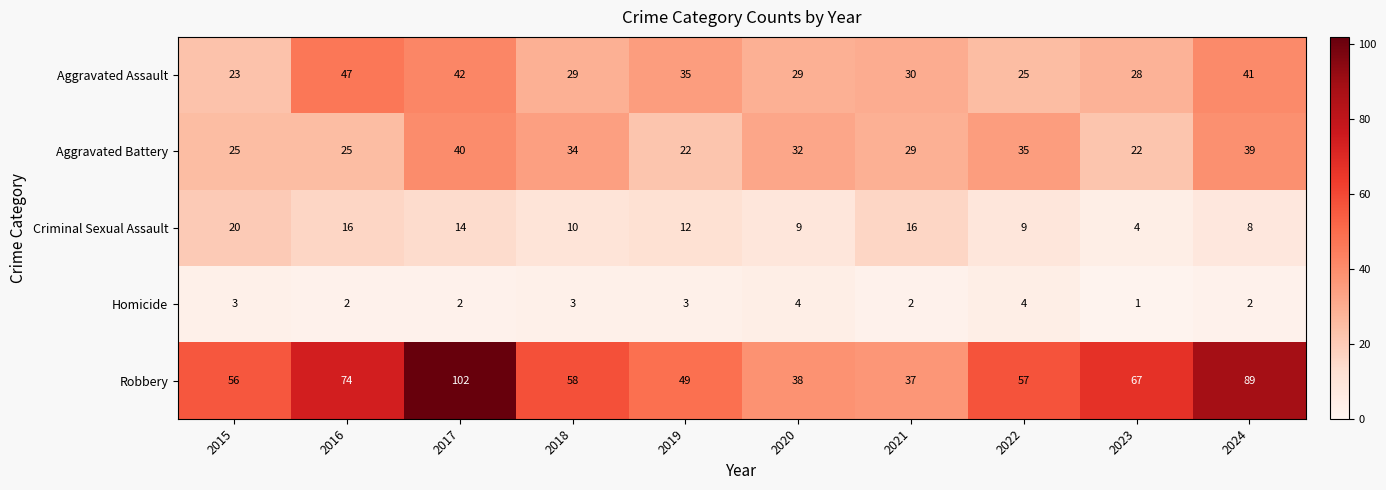

The value of Robbery at 2022 is 26. True or false?

False